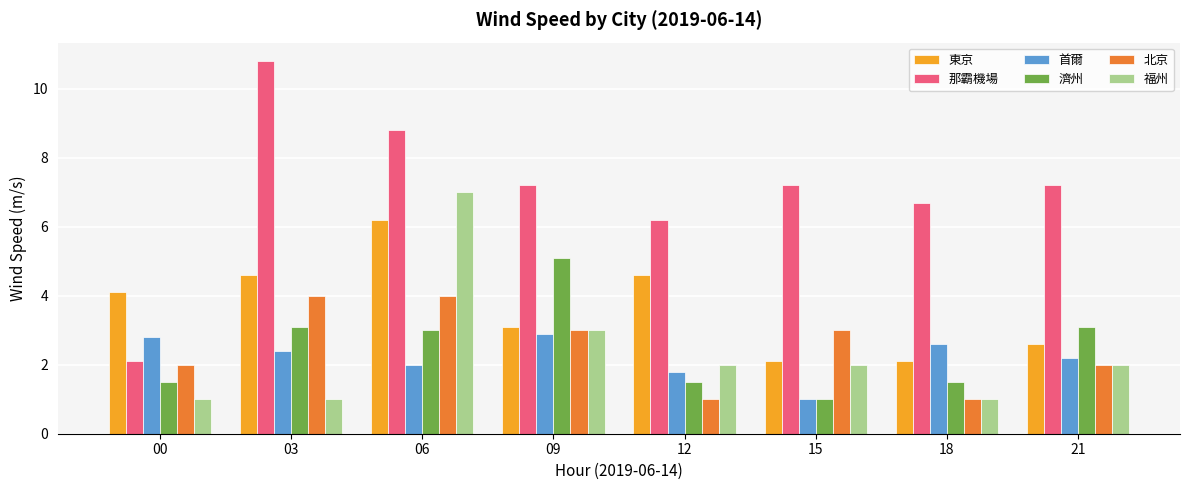

Reading right to left, list all the values displayed in this chart.

東京: 2.6	2.1	2.1	4.6	3.1	6.2	4.6	4.1
那霸機場: 7.2	6.7	7.2	6.2	7.2	8.8	10.8	2.1
首爾: 2.2	2.6	1.0	1.8	2.9	2.0	2.4	2.8
濟州: 3.1	1.5	1.0	1.5	5.1	3.0	3.1	1.5
北京: 2.0	1.0	3.0	1.0	3.0	4.0	4.0	2.0
福州: 2.0	1.0	2.0	2.0	3.0	7.0	1.0	1.0